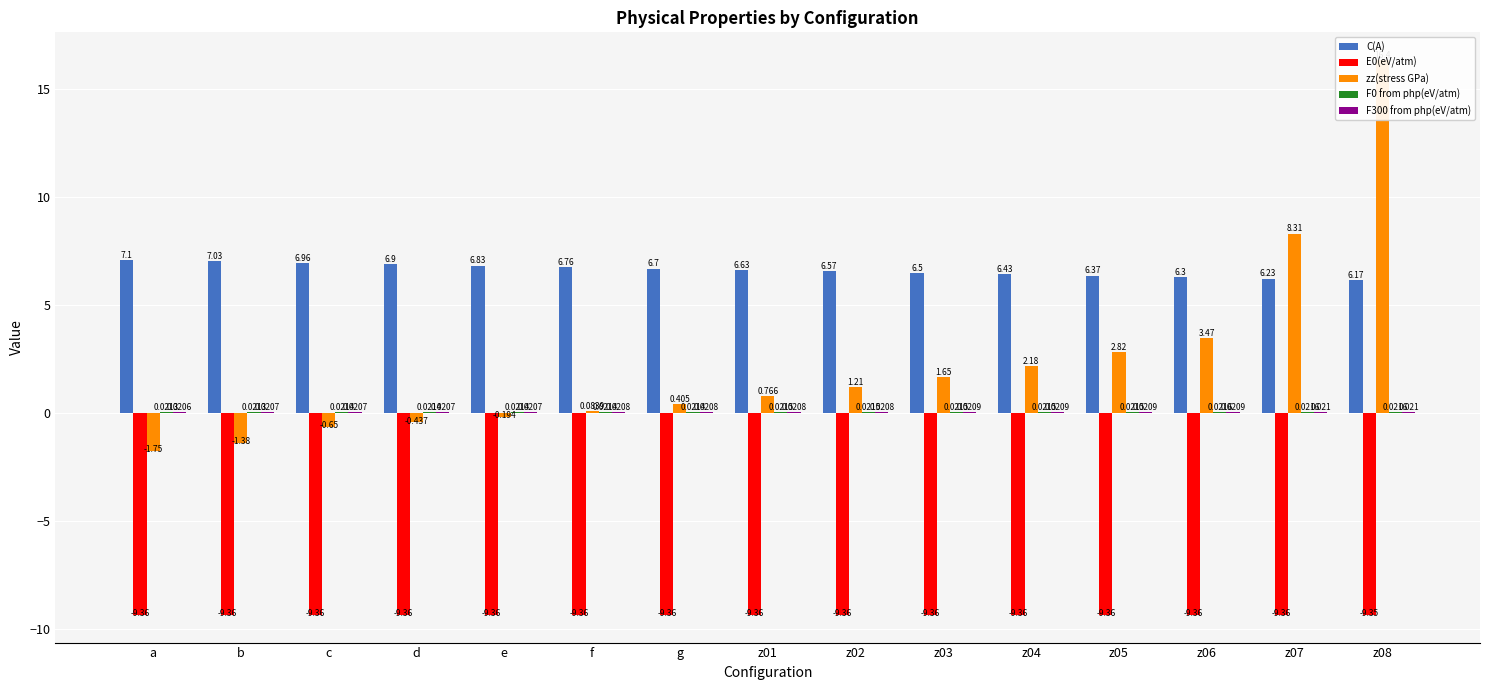

What position from the right is z07?

2